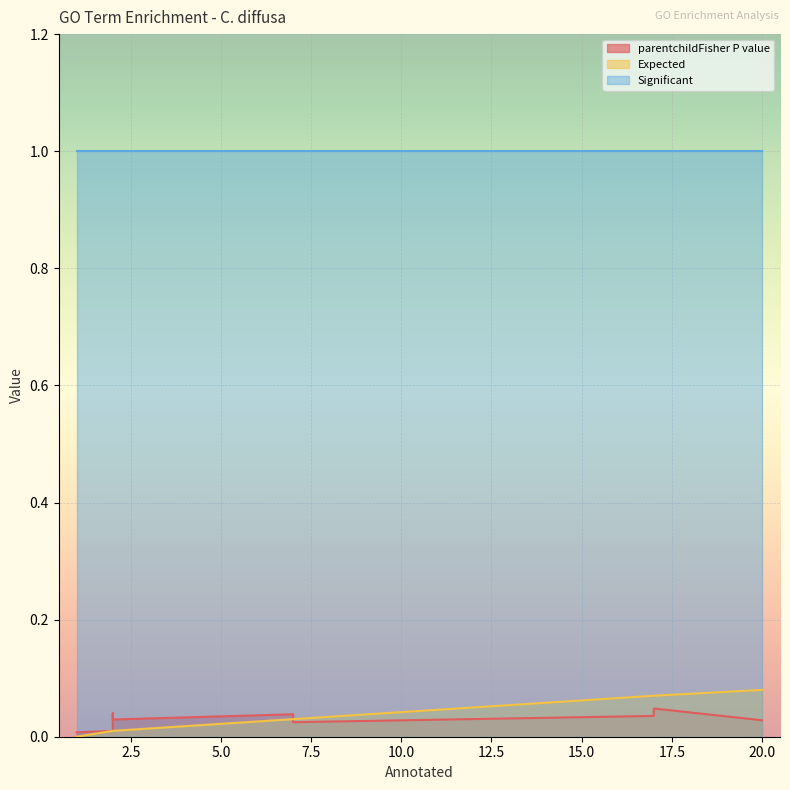

Is it true that Expected equals 0.1 at 7?

False